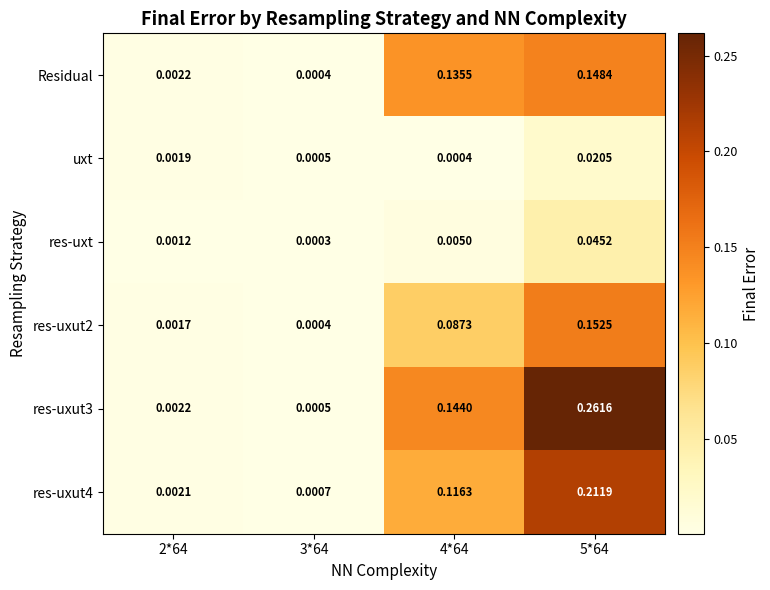

Is the value of res-uxt at 3*64 greater than the value of res-uxut3 at 3*64?

No